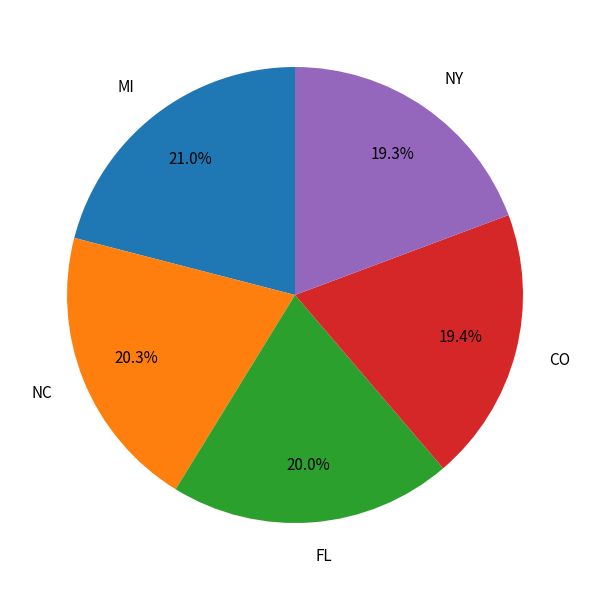

Which has a higher value, MI or NY?

MI